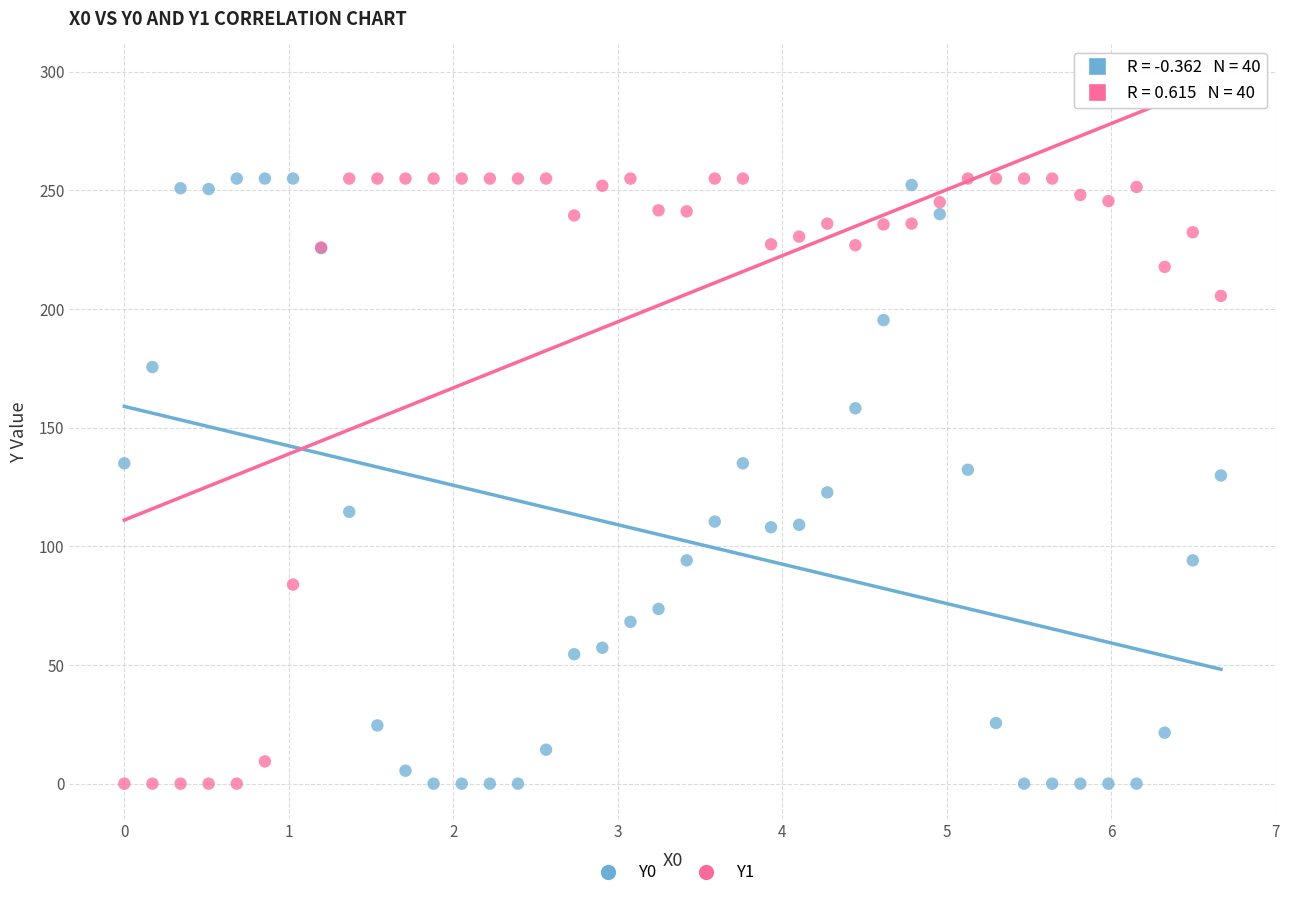

What is the X range (max minus min) for the scatter plot?

6.7